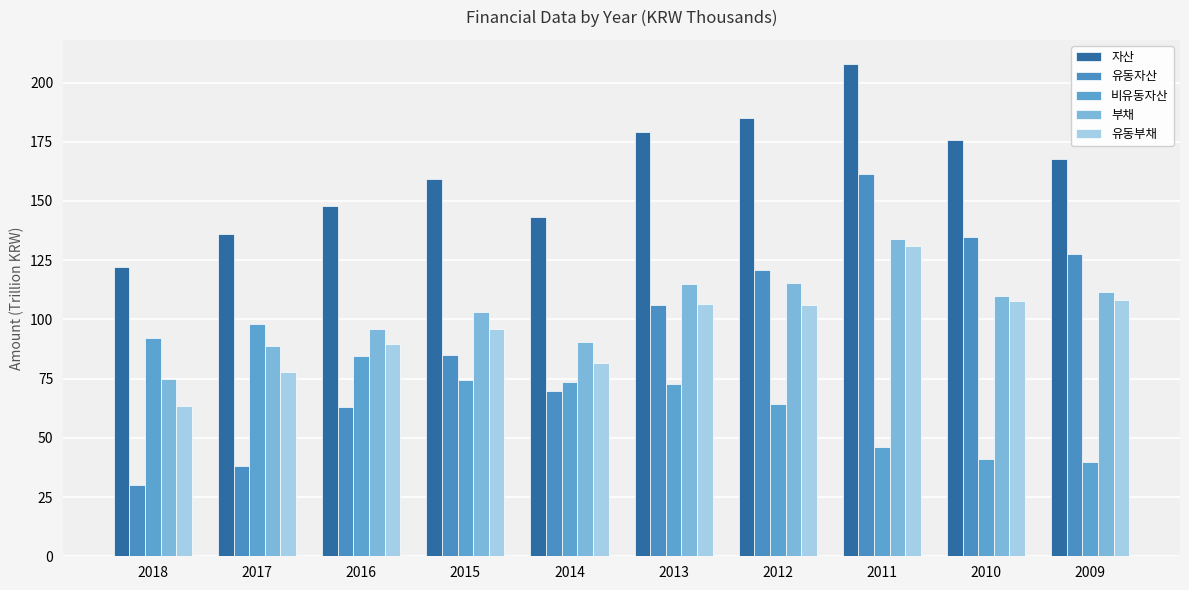

What is the total value across all series at 2015?

517.7